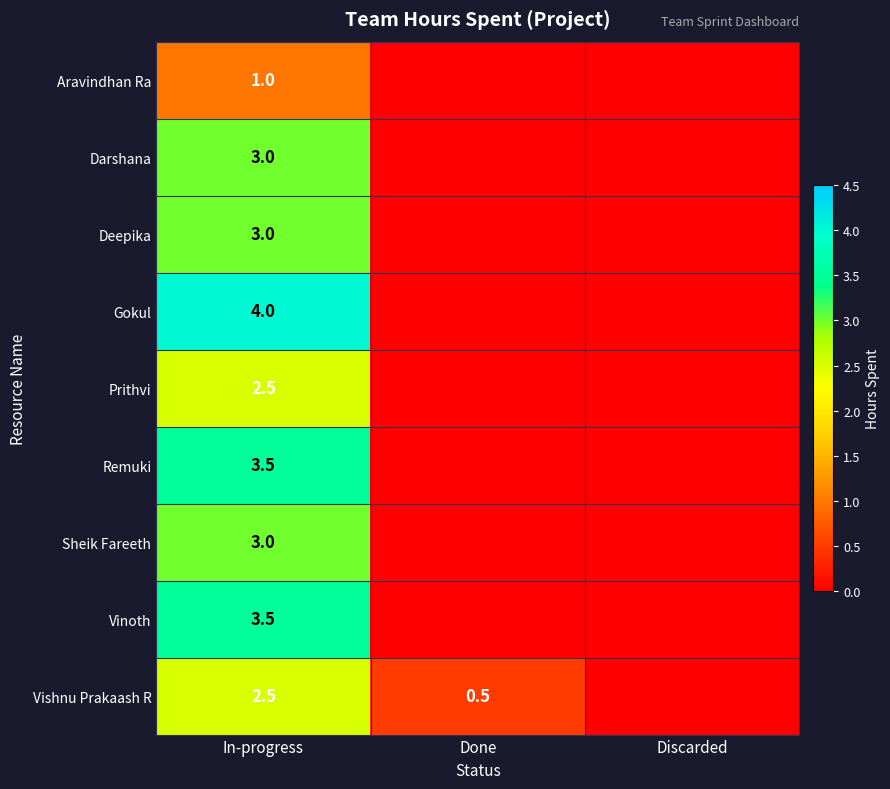

What is the difference between the maximum and minimum values in the Vinoth series?

3.5